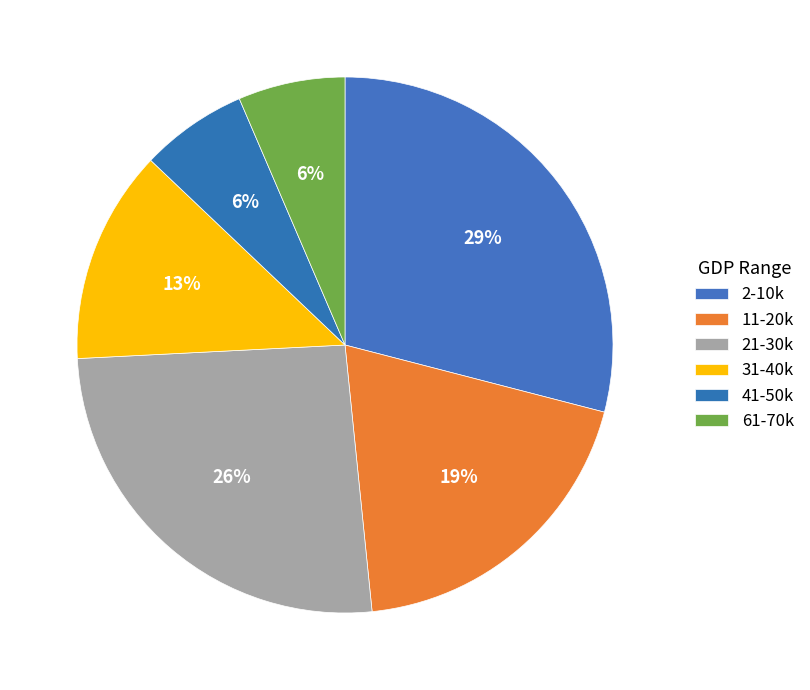

Is there any slice that represents more than half of the pie?

No